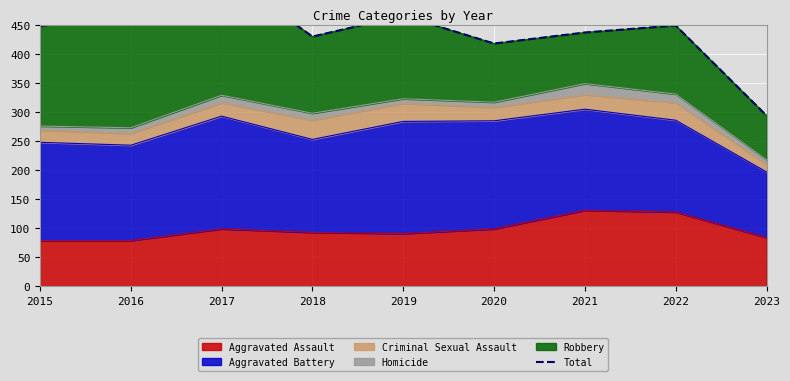

Rank the categories by value from lowest to highest.

2023, 2020, 2018, 2021, 2015, 2022, 2019, 2016, 2017